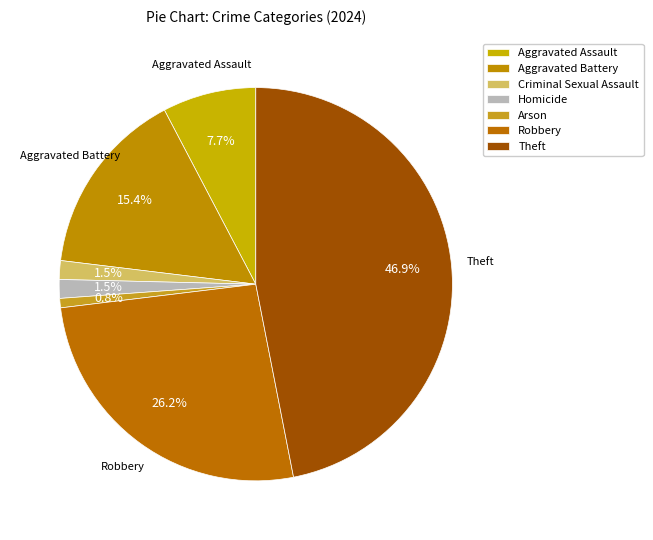

Which slice is the largest?

Theft